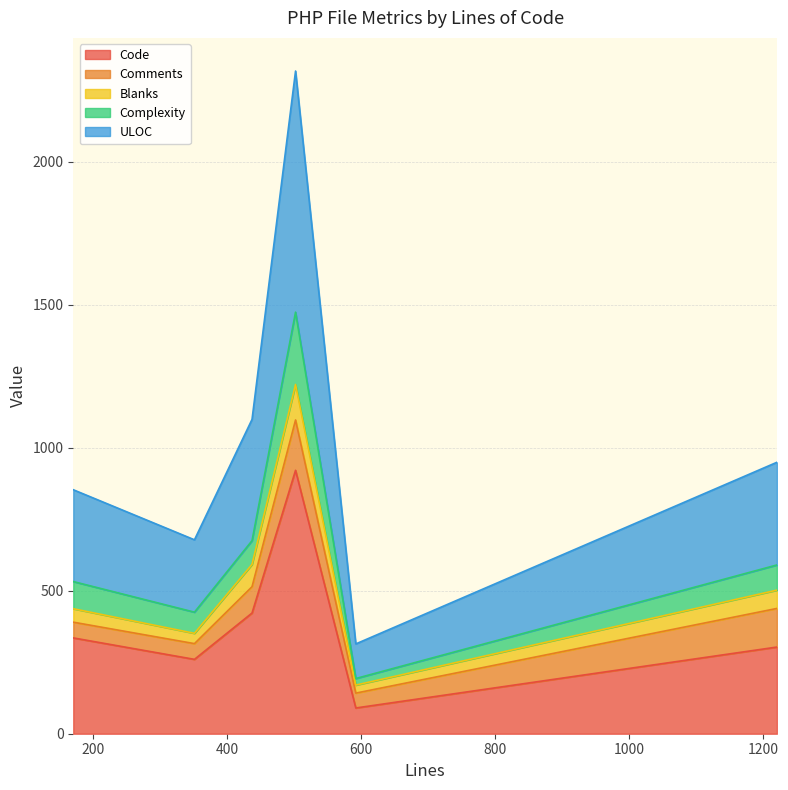

True or false: Complexity and ULOC cross at least once.

False